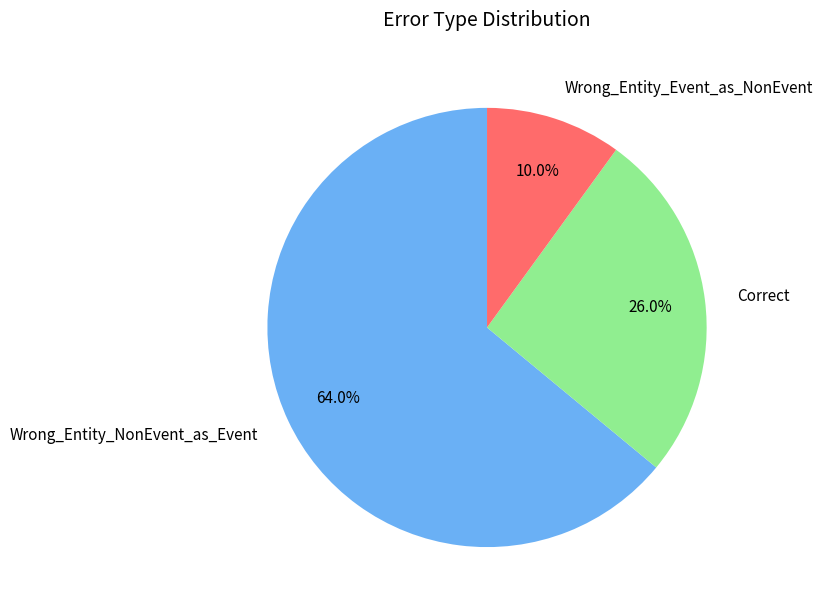

How many segments does this pie chart have?

3